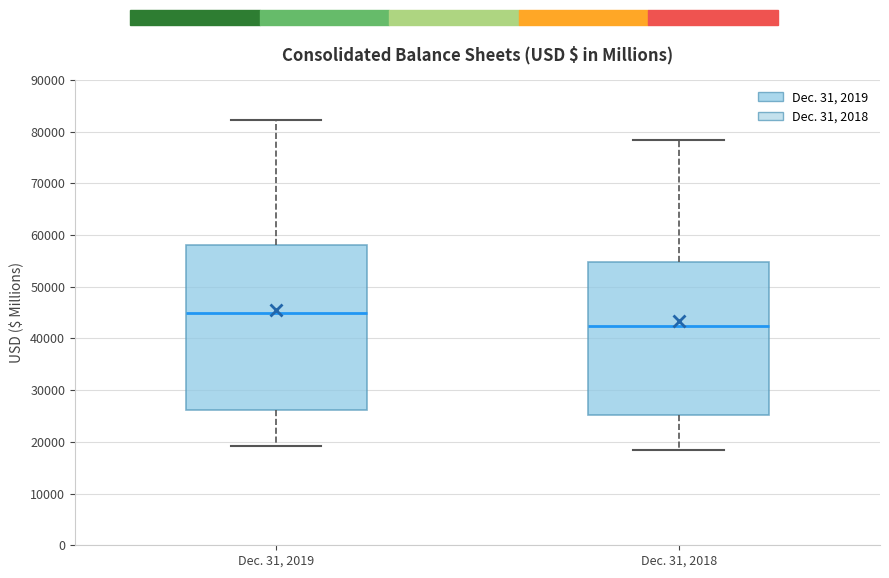

Which box's median line is the lowest?

Dec. 31, 2018